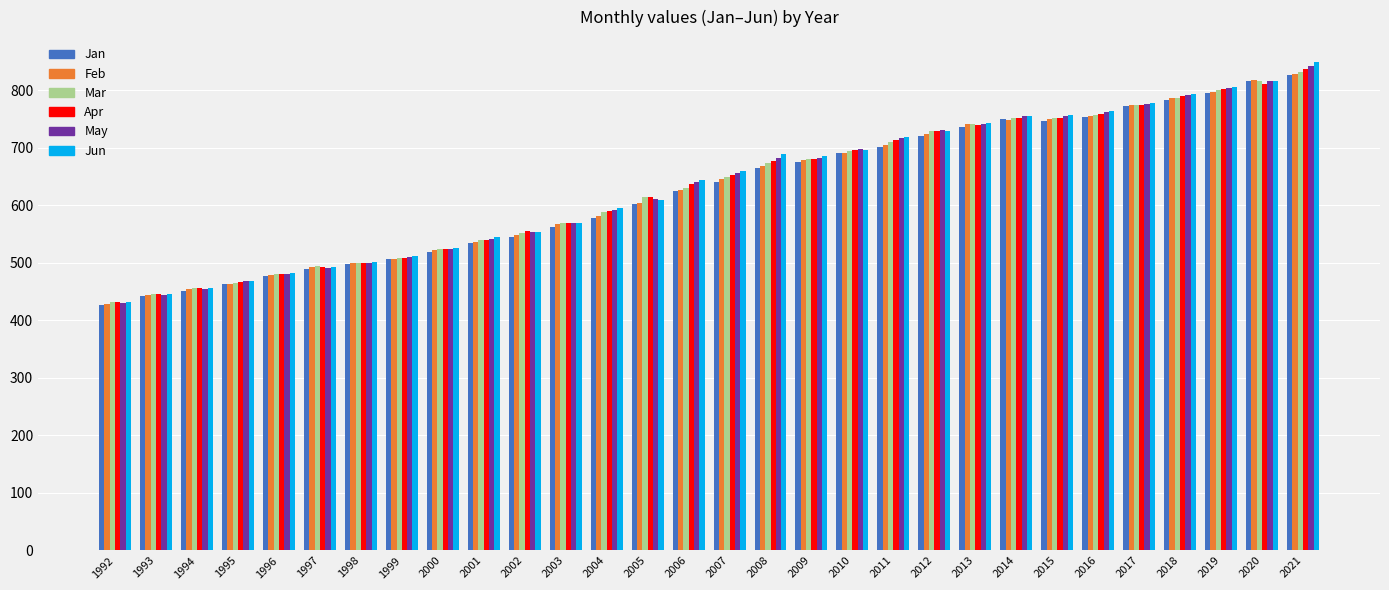

What is the difference between the second highest and second lowest values in the May series?

370.9